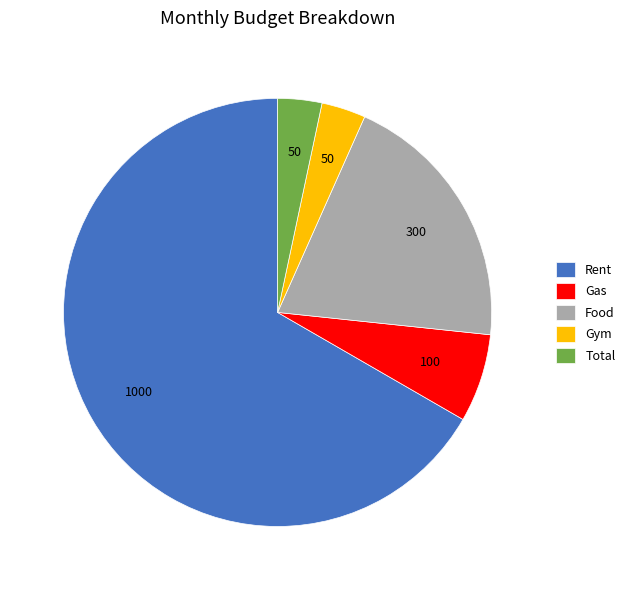

Do Rent and Total together represent more than half of the pie?

Yes